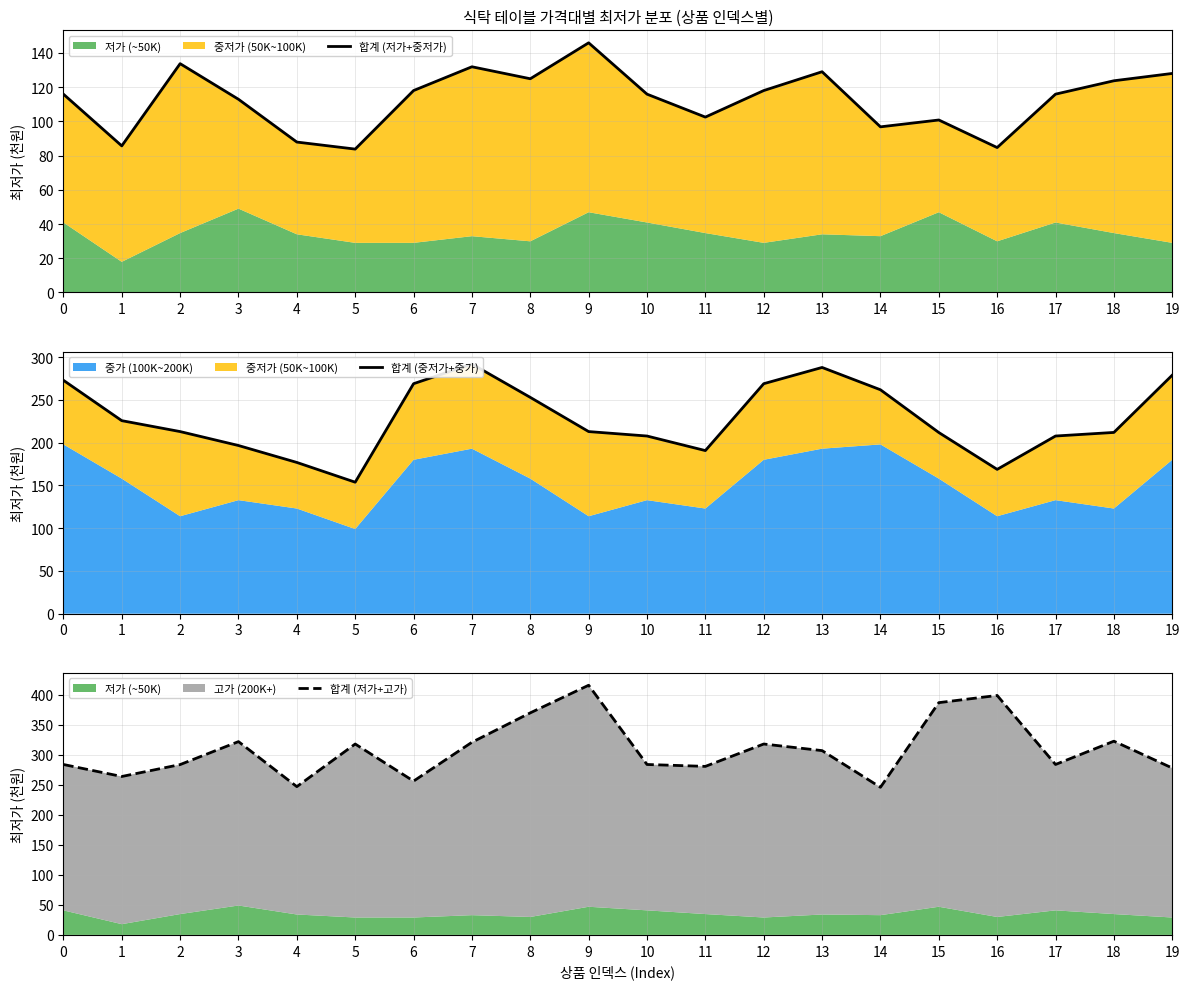

Which series has the largest range (max minus min)?

합계 (저가+고가)